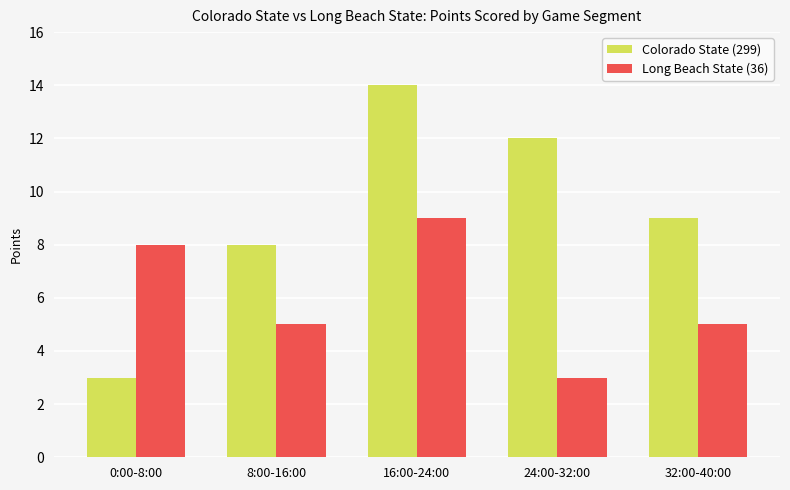

Count the Long Beach State (36) values in the range 5 to 8.

3